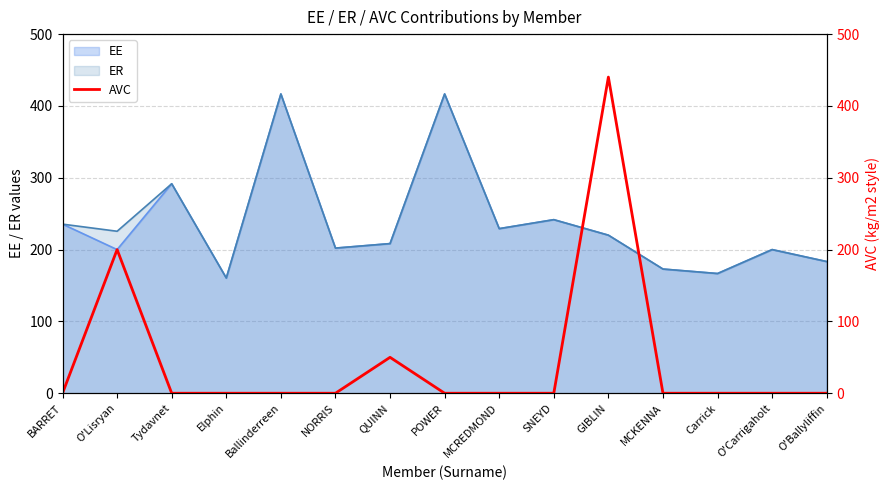

What is the greatest value displayed?

440.2